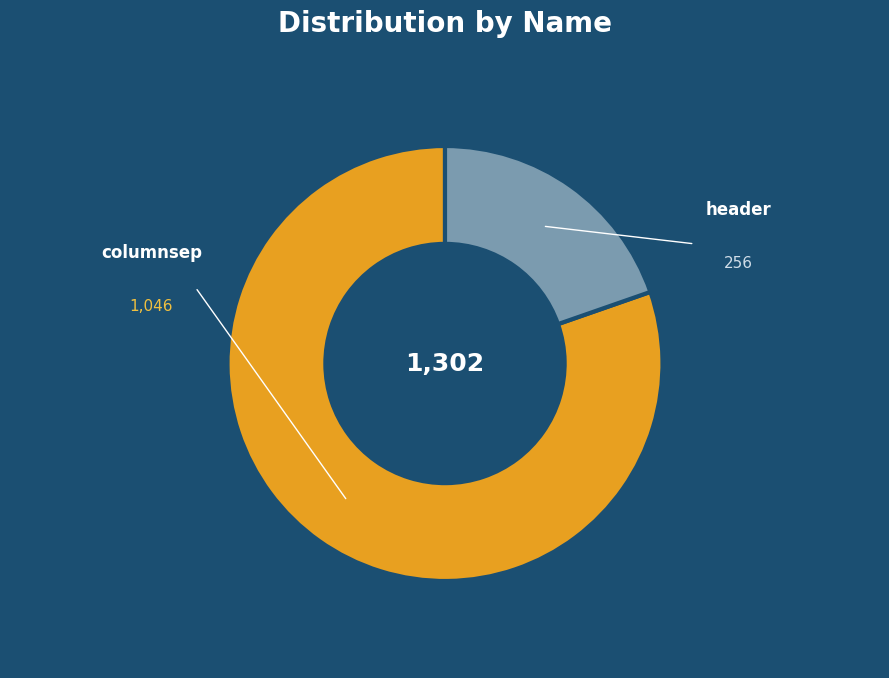

Approximately how many times larger is the value at header compared to columnsep?

0.2